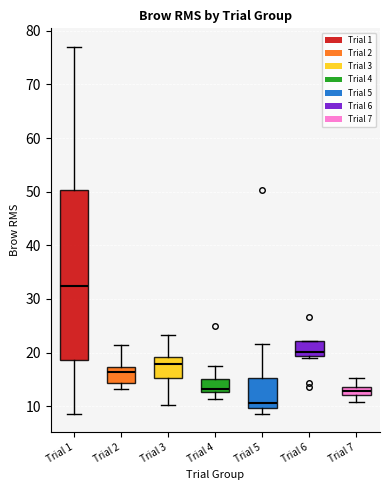

Where does the median line of the box for Trial 6 sit on the y-axis? The values are not printed on the chart, so give them approximately, as read against the axis.

20